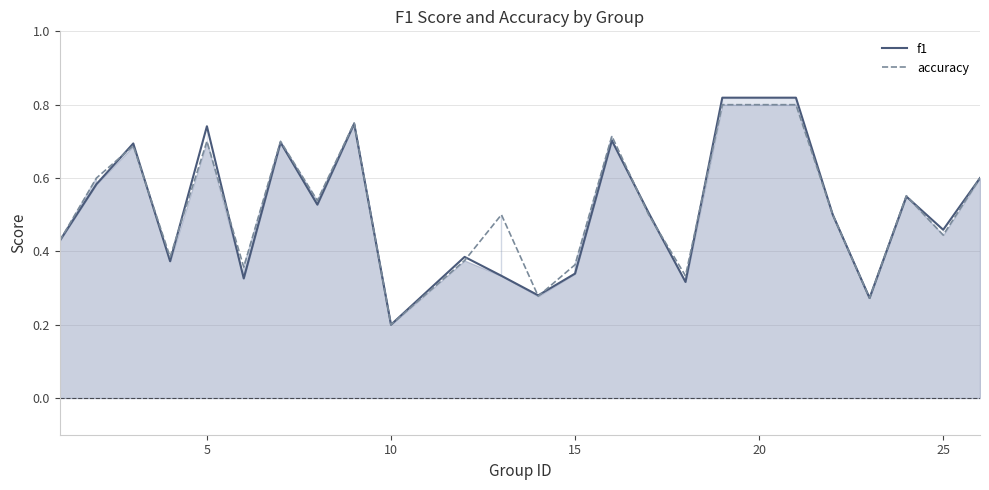

Which series has the widest spread of values?

f1